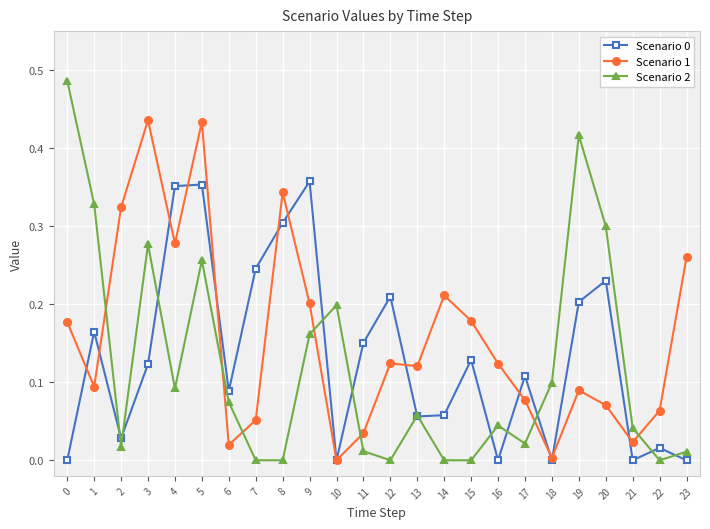

True or false: Scenario 1 and Scenario 2 cross at least once.

True